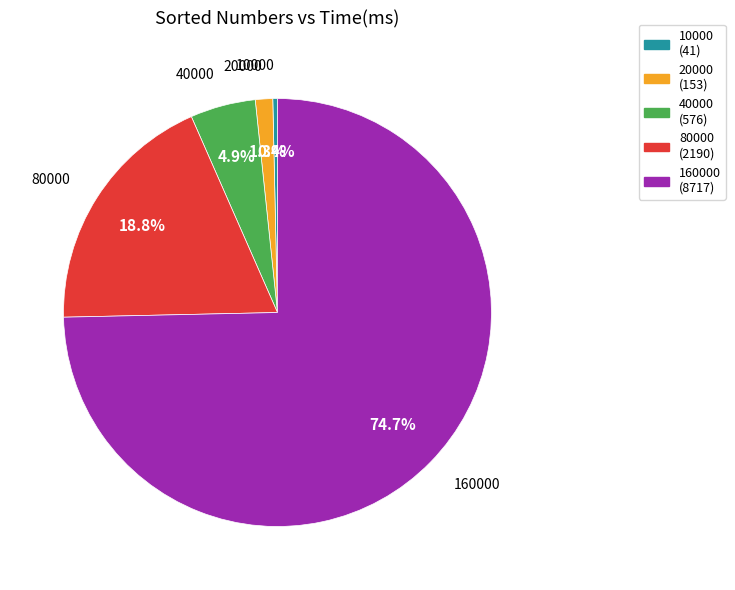

Which has a higher value, 40000 or 80000?

80000